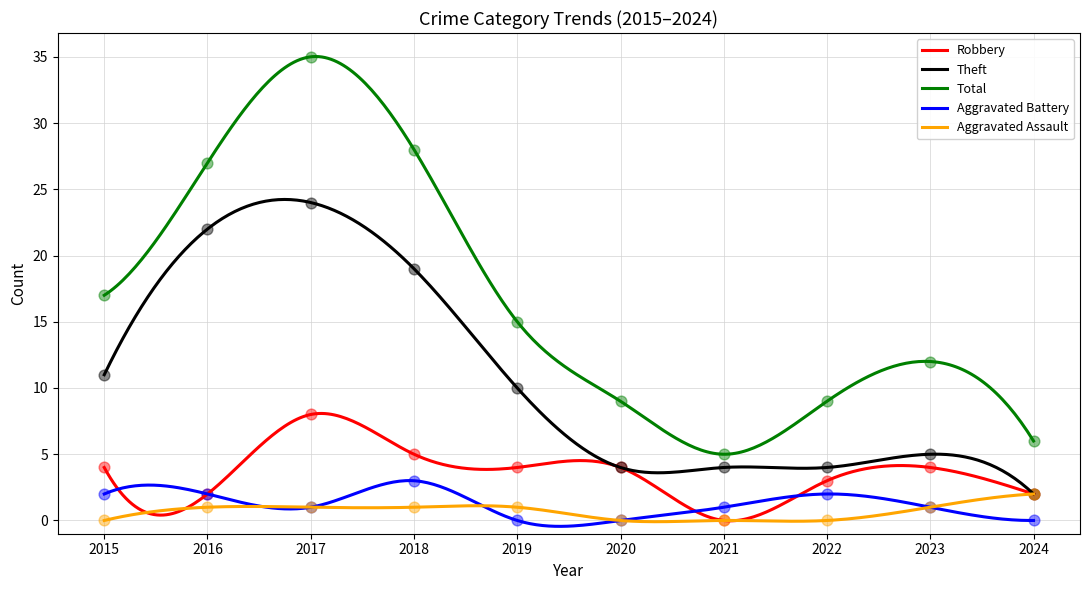

Which series contains the lowest Y value?

Robbery